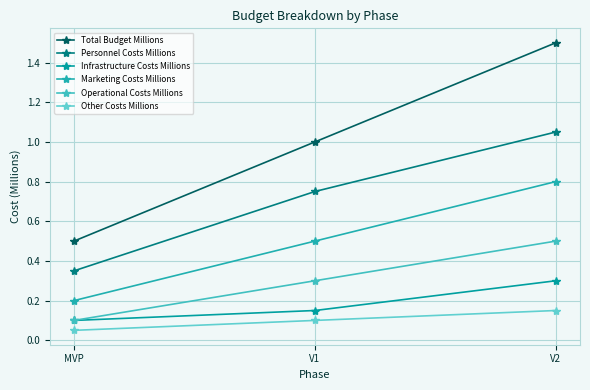

What is the label of the 1st point from the right?

V2